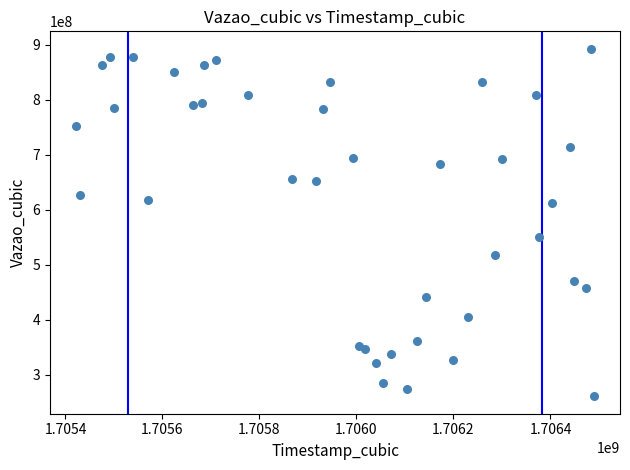

What Y value in the scatter plot is closest to 576979950?

551393910